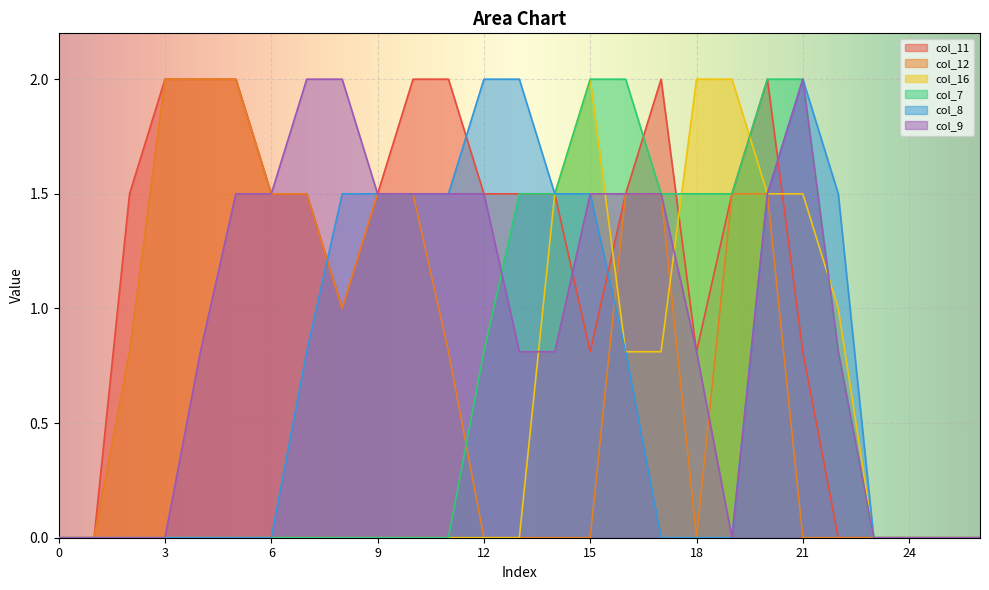

Between 13 and 10, which is larger?

10